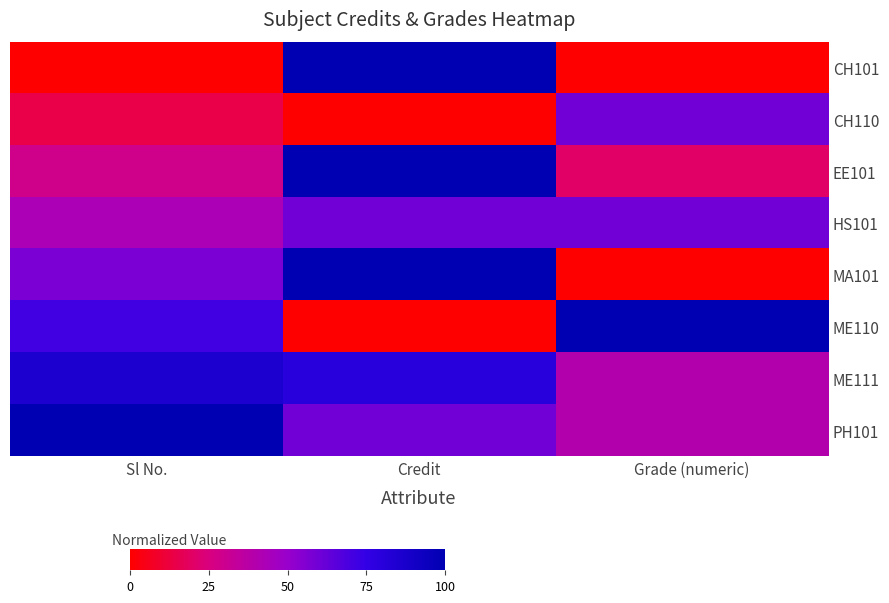

Between Credit and Grade (numeric), which series saw the biggest shift?

CH101